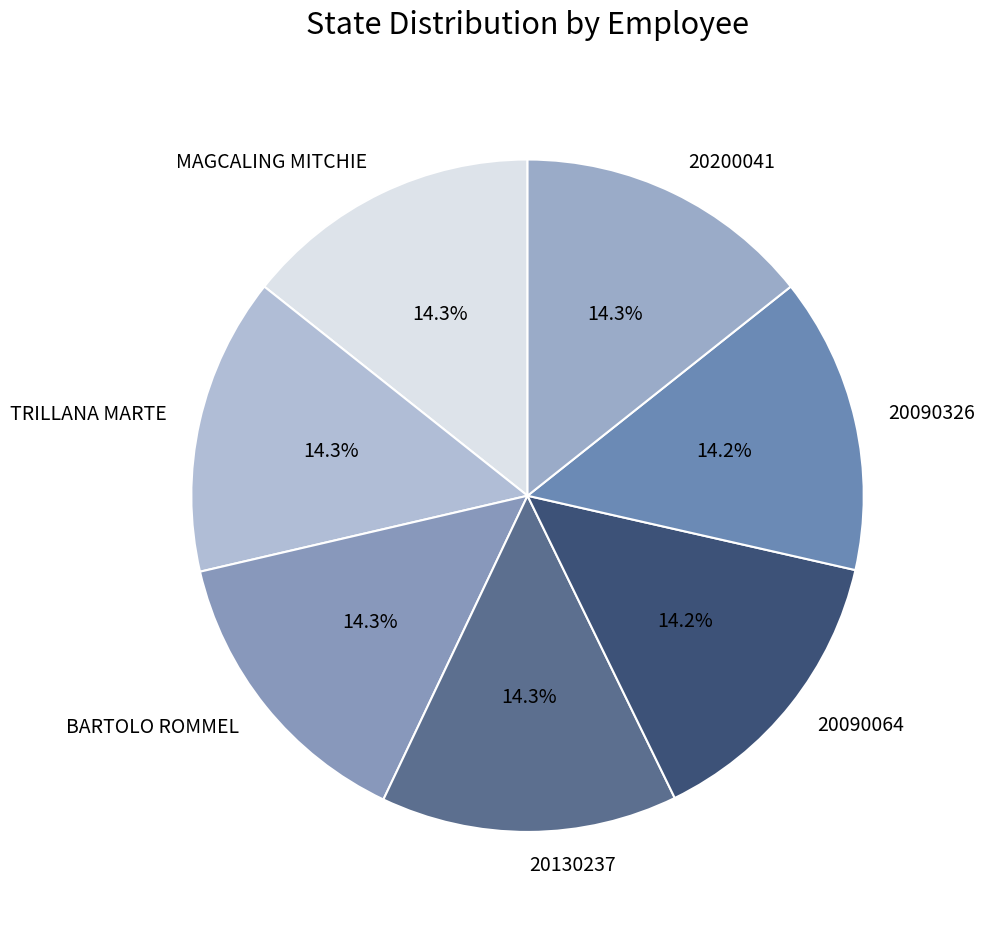

How many slices are in this pie chart?

7